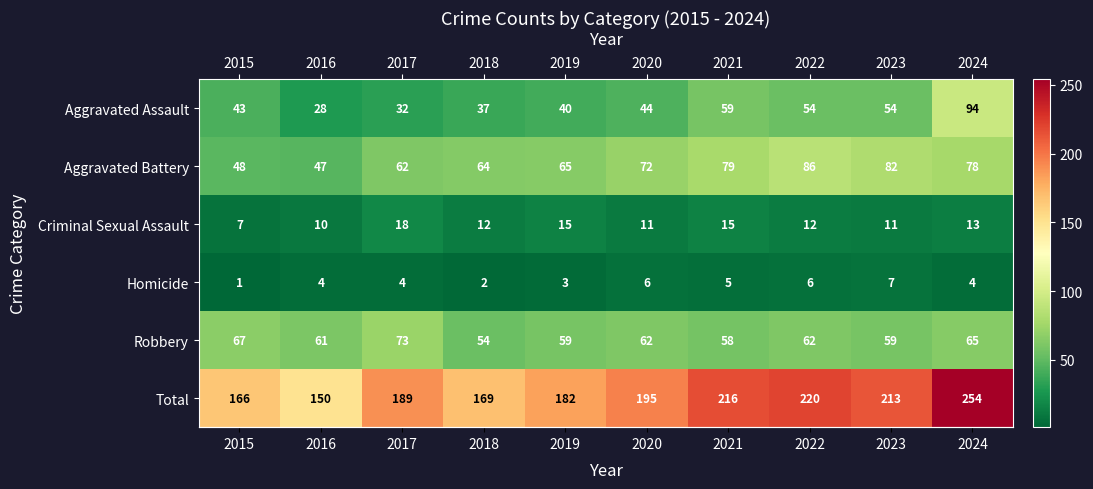

Which series has the widest spread of values?

Total